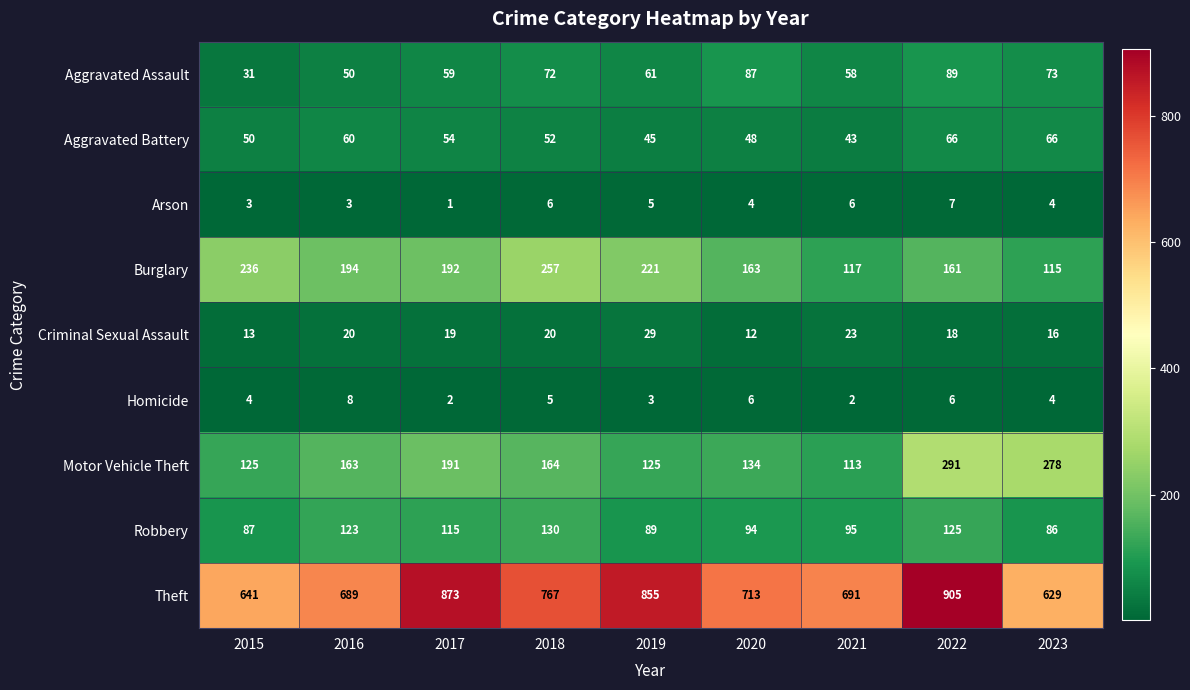

Count the number of categories in the chart.

9